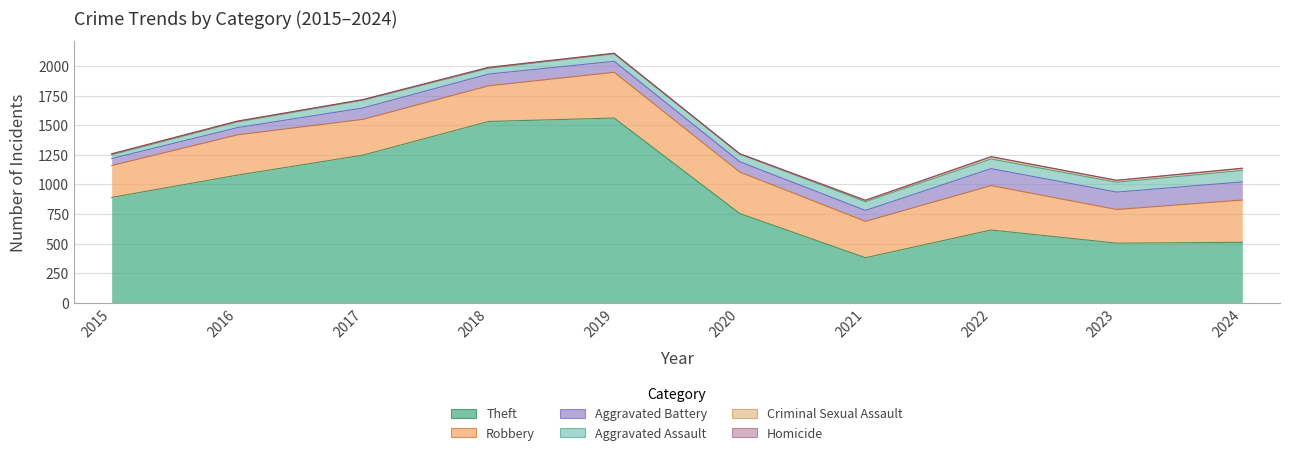

Which series has the largest total across all categories?

Theft